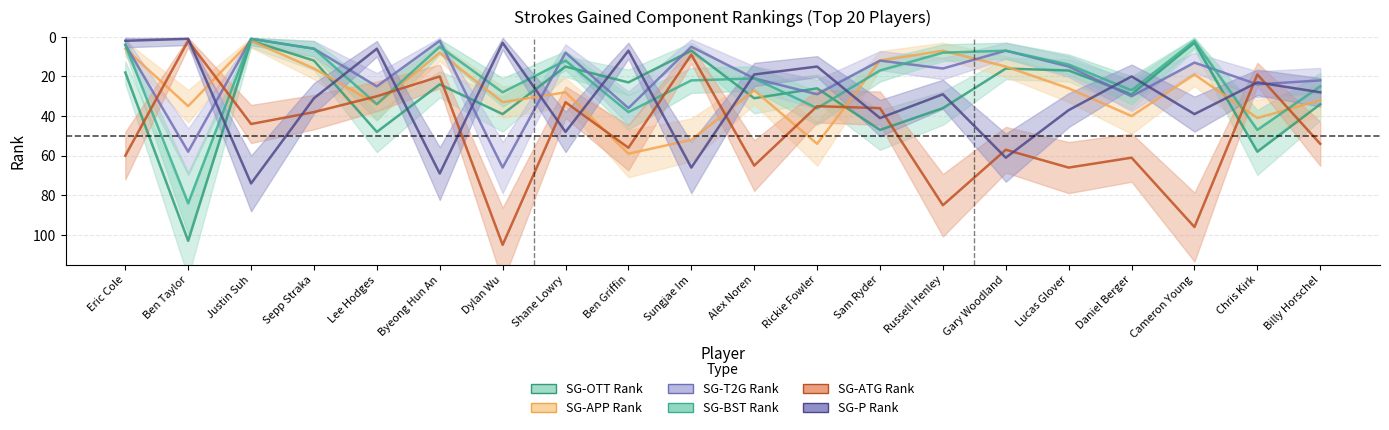

True or false: SG-BST-RK has a value of 12 at Shane Lowry.

True